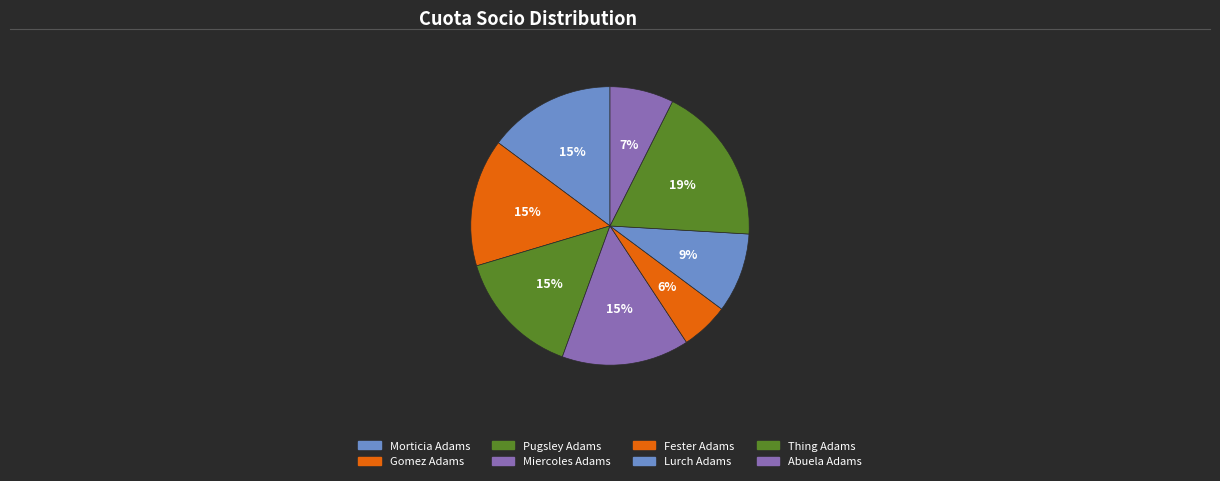

Is Pugsley Adams the majority of the pie?

No